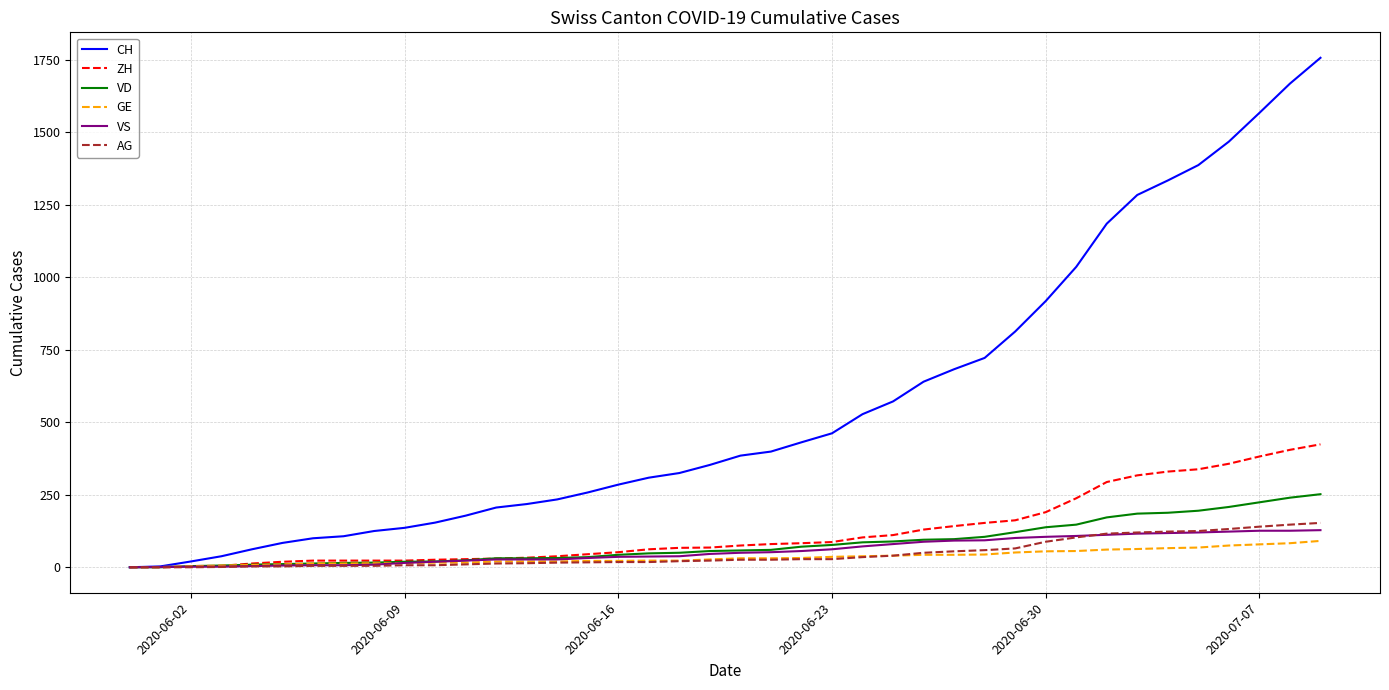

What are all the series names shown in the legend?

CH, ZH, VD, GE, VS, AG